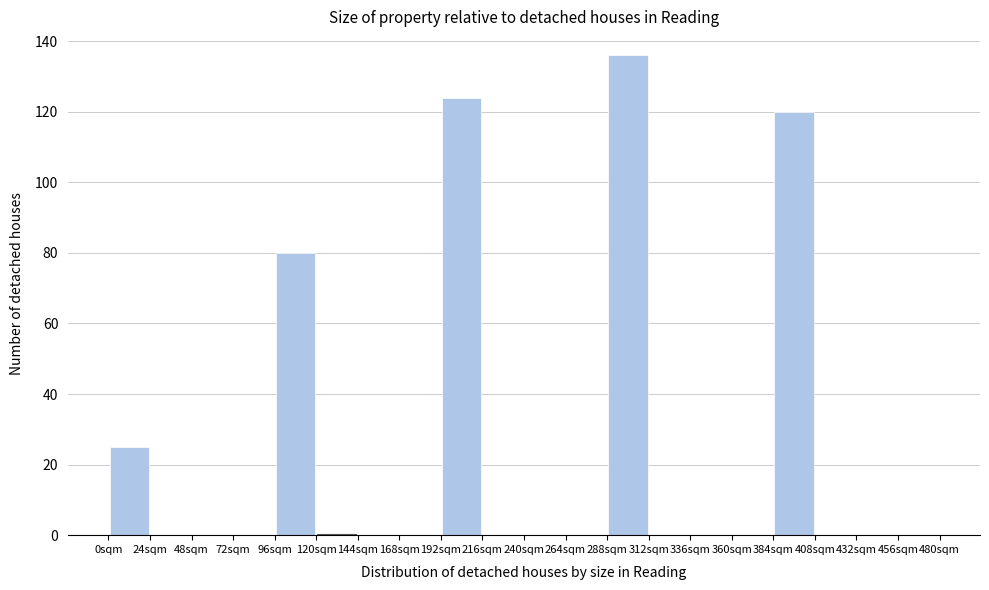

Reading left to right, list every bar in this chart as the range it spans on the x-axis followed by its height. Neither the bar edges nor the heights are printed on the chart, so give them approximately, as read against the axes.

0 to 24: 26
24 to 48: 0
48 to 72: 0
72 to 96: 0
96 to 120: 80
120 to 144: 0
144 to 168: 0
168 to 192: 0
192 to 216: 124
216 to 240: 0
240 to 264: 0
264 to 288: 0
288 to 312: 136
312 to 336: 0
336 to 360: 0
360 to 384: 0
384 to 408: 120
408 to 432: 0
432 to 456: 0
456 to 480: 0